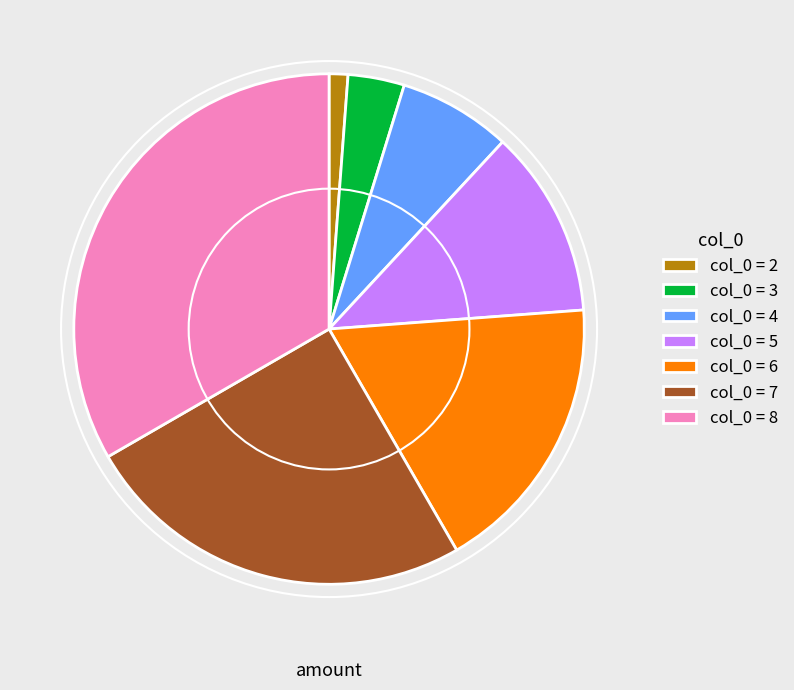

Rank the categories by value from lowest to highest.

col_0 = 2, col_0 = 3, col_0 = 4, col_0 = 5, col_0 = 6, col_0 = 7, col_0 = 8